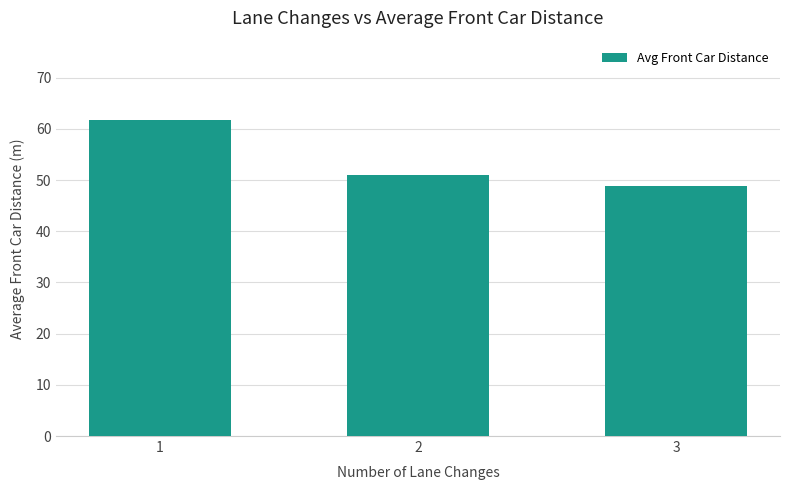

Approximately how many times larger is the value at 1 compared to 2?

1.2